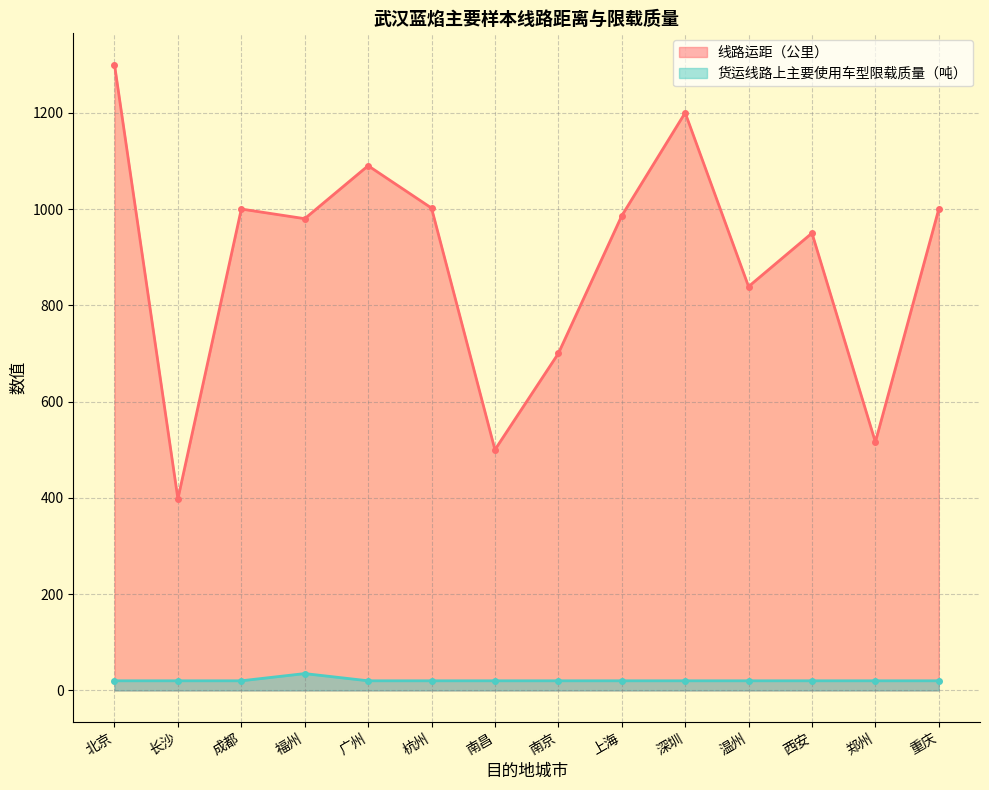

What value does the 线路运距（公里） series have at 广州, to the nearest 100?

1100